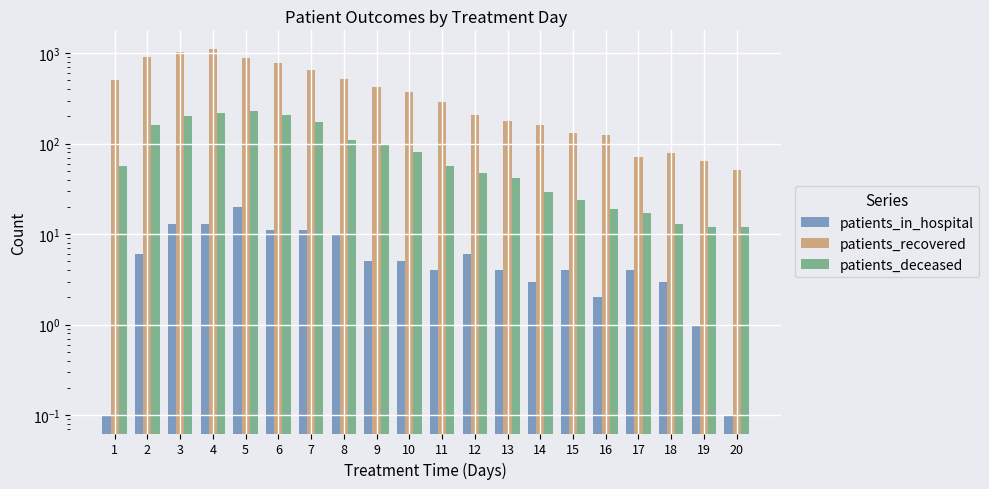

Where does the patients_in_hospital series first go above 5?

2